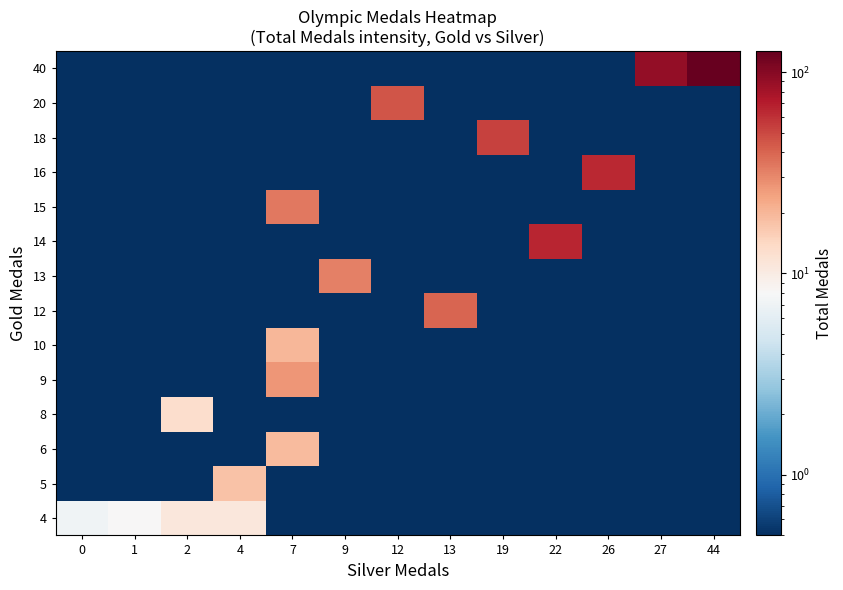

What is the total value across all series at 12?

51.5